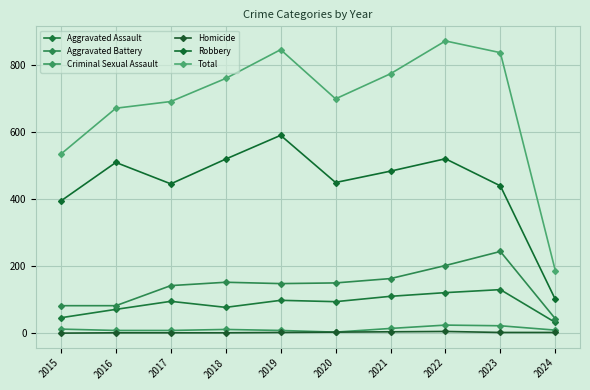

What is the difference between the highest and lowest values at 2019?

845